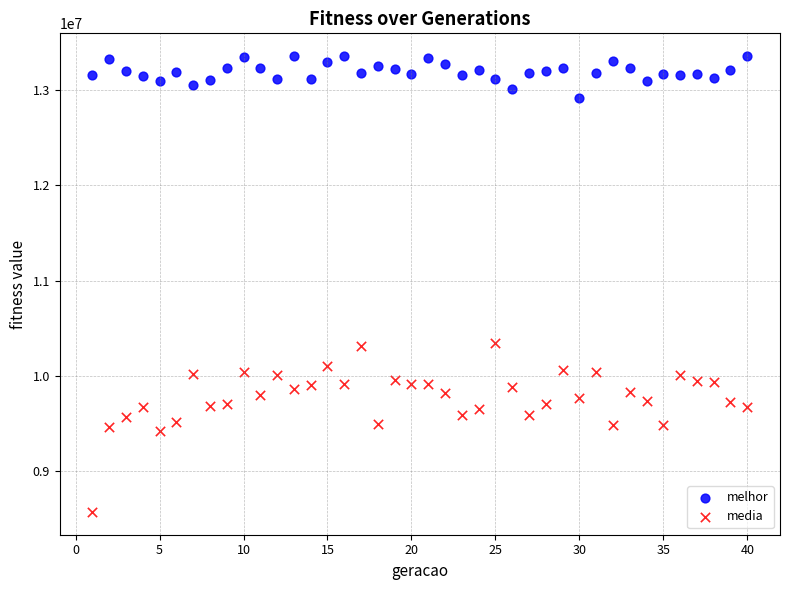

Which series contains the highest Y value?

melhor